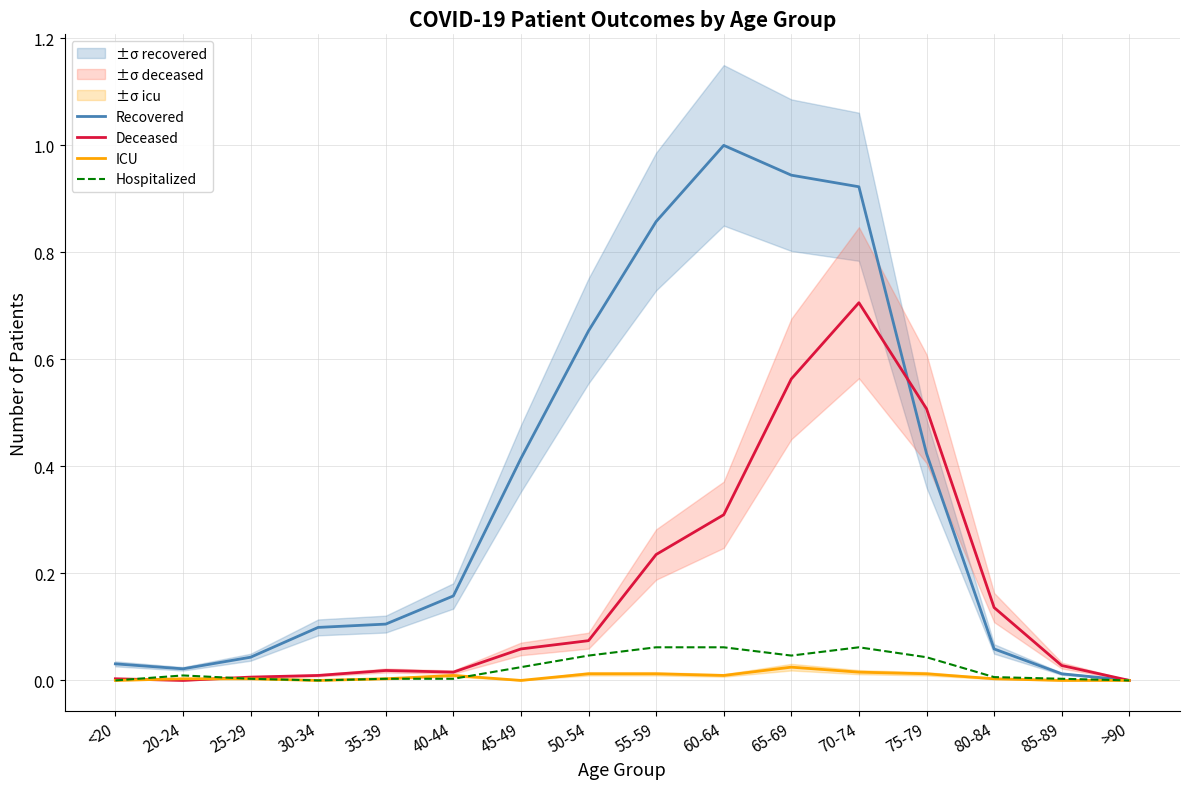

Where is the first local minimum for Recovered?

20-24